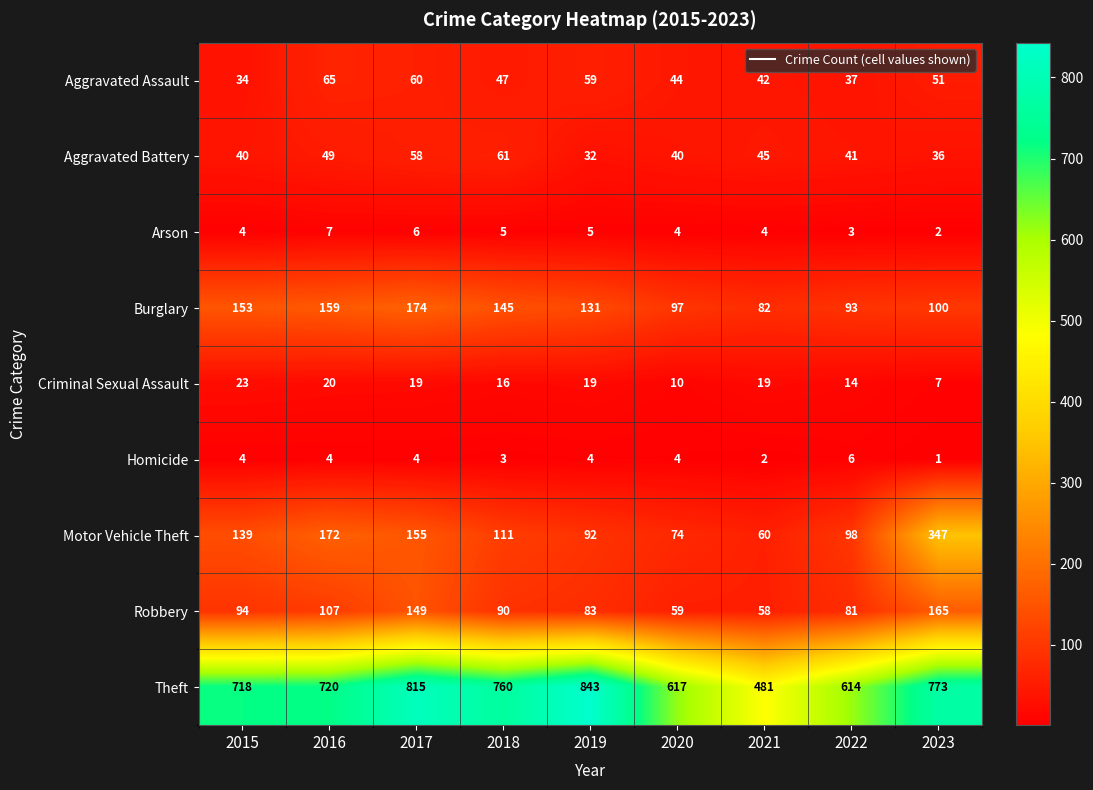

What is the average value of the Homicide series?

4